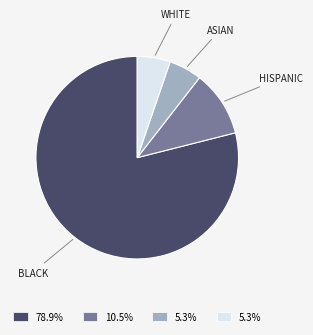

Is there any slice that represents more than half of the pie?

Yes